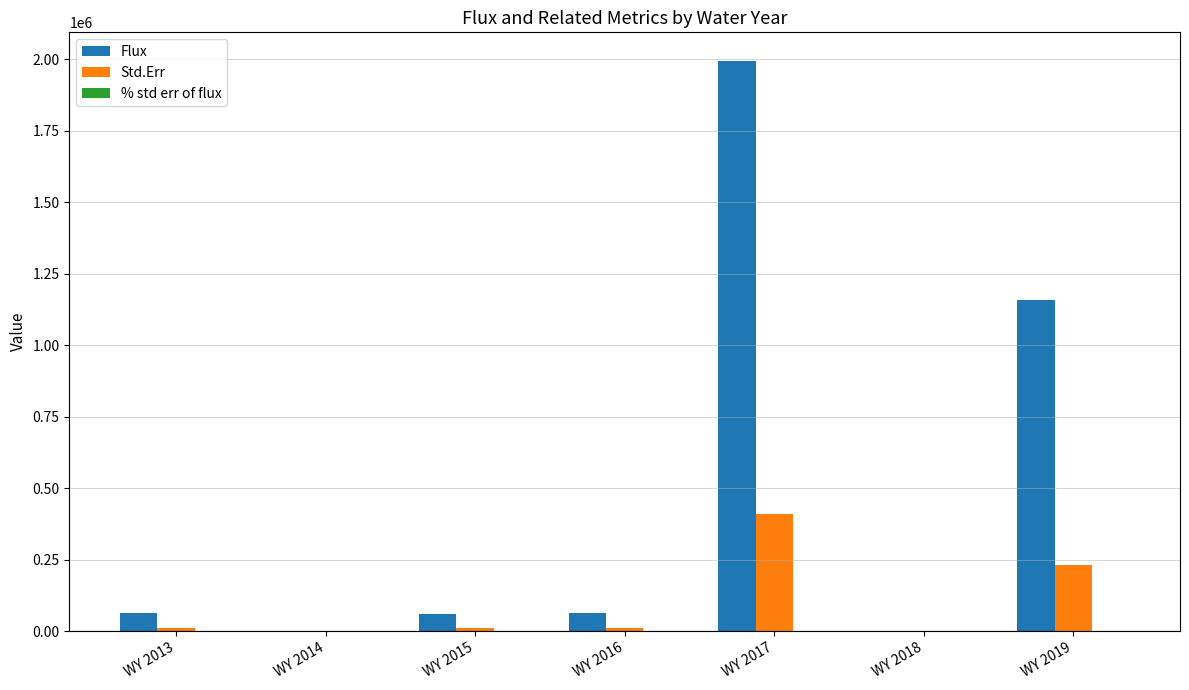

How many series are shown in this chart?

3